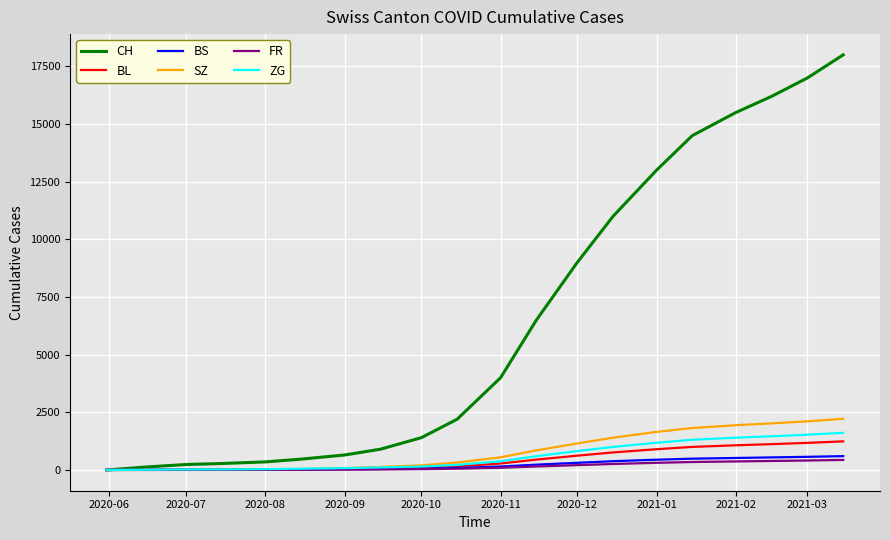

How many values in the SZ series are below 550?

10